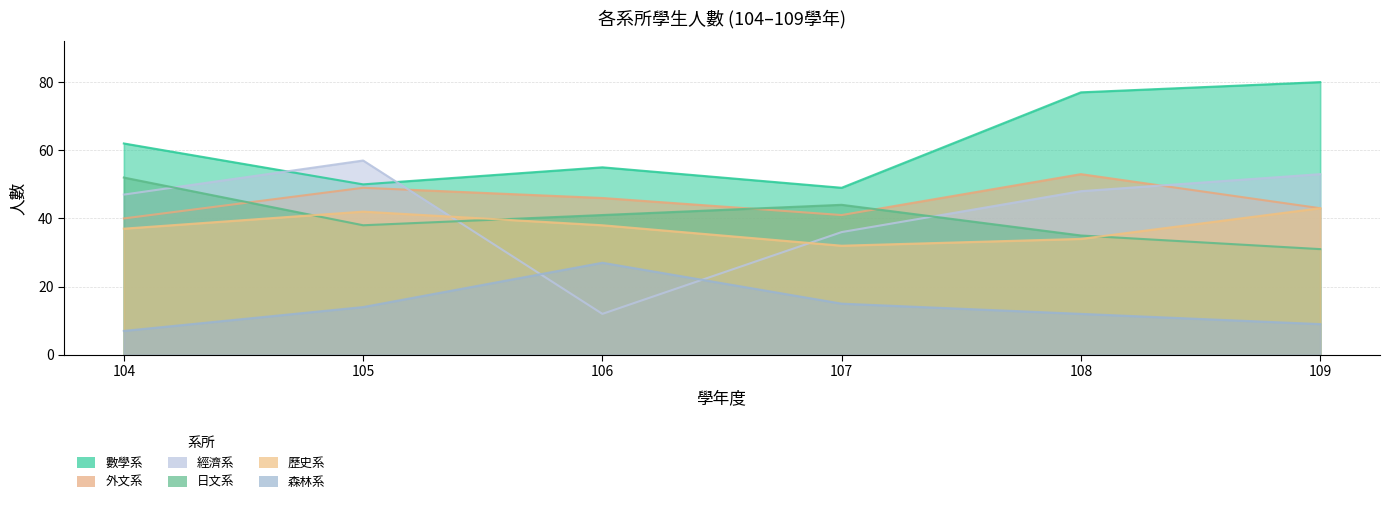

What is the smallest value displayed?

7